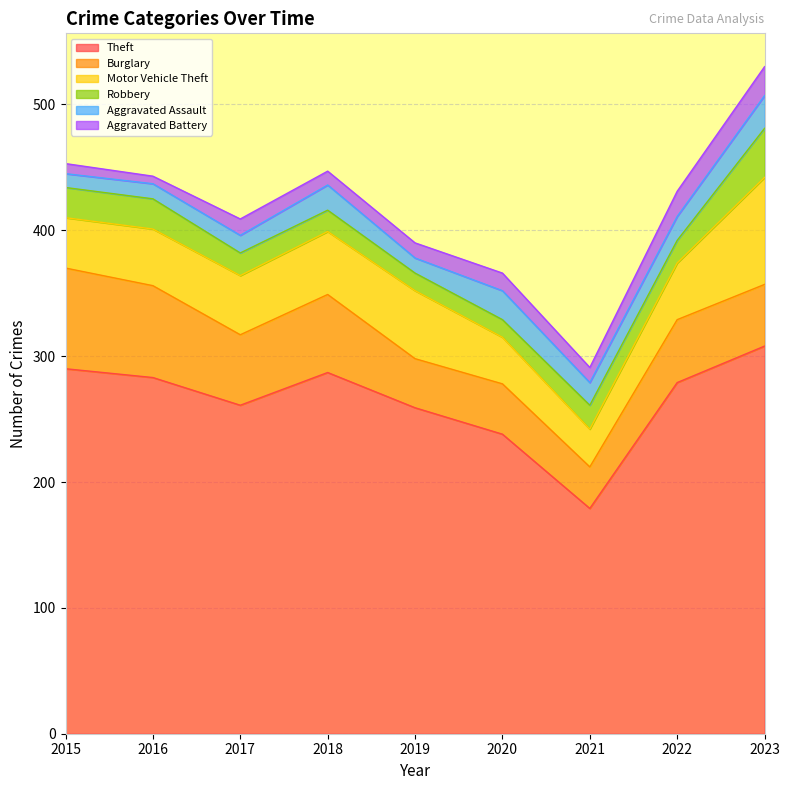

In Robbery, how many points are higher than both neighbors (excluding endpoints)?

1